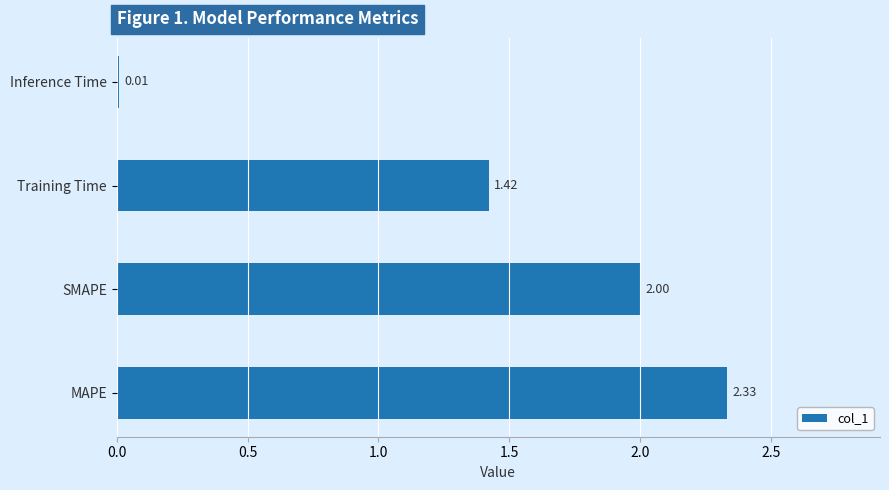

What is the sum of the values at Inference Time and SMAPE?

2.0